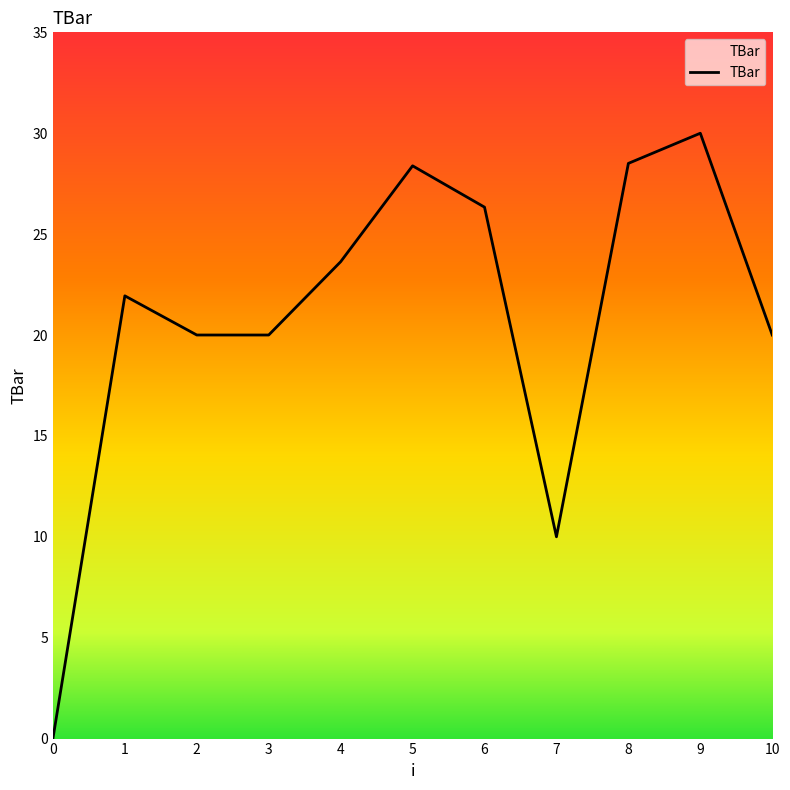

What value does the data have at 1?

21.9